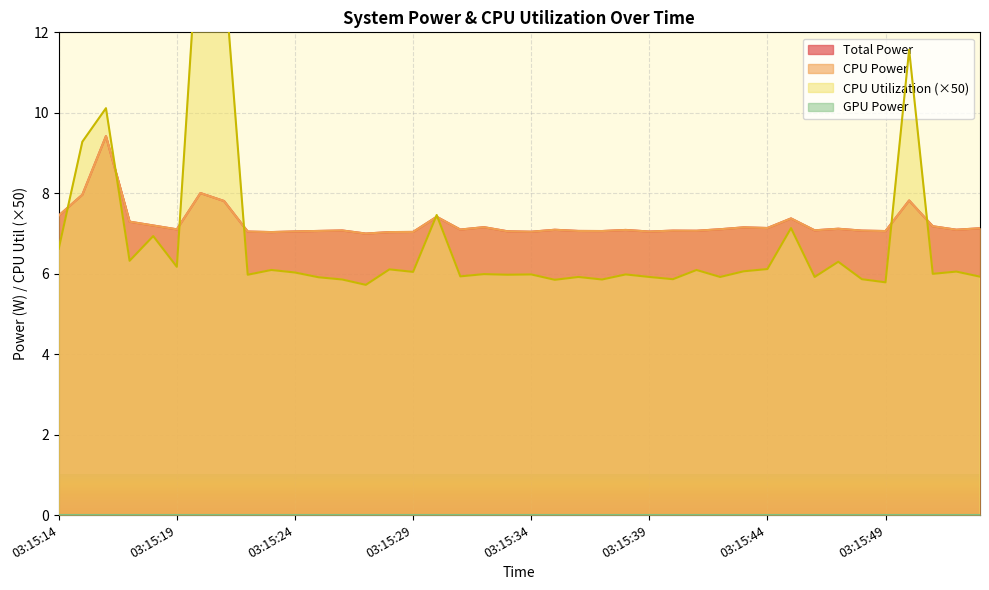

In CPU Utilization, how many points are higher than both neighbors (excluding endpoints)?

15